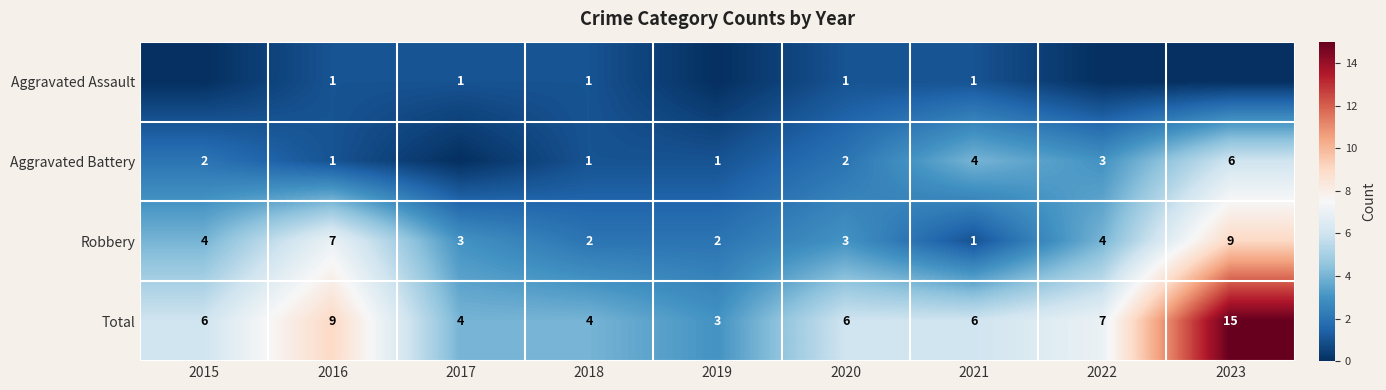

Where is Total nearest to the value 9?

2016